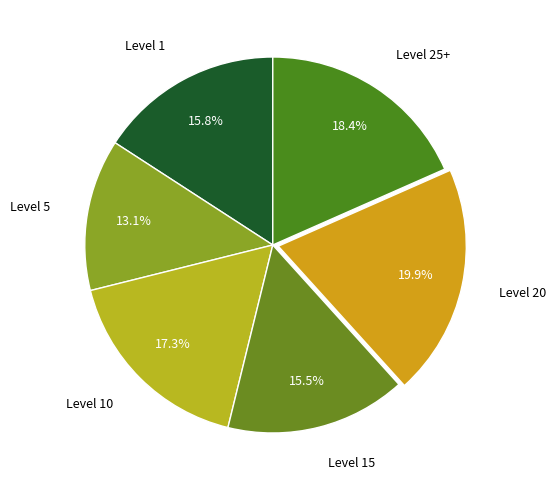

Is there a majority slice in this chart?

No